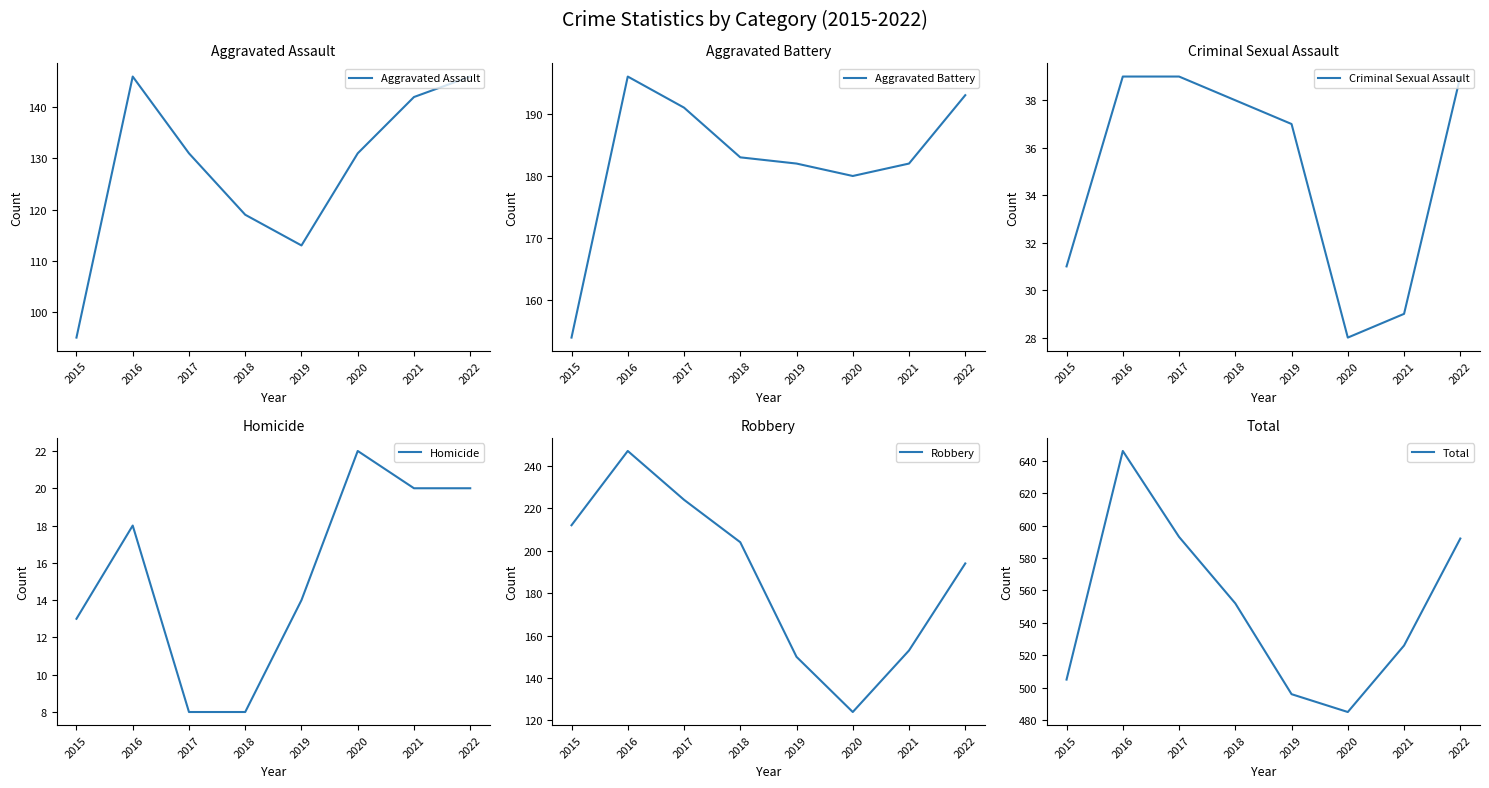

What is the value of the Aggravated Battery point at the 7th from the left?

182